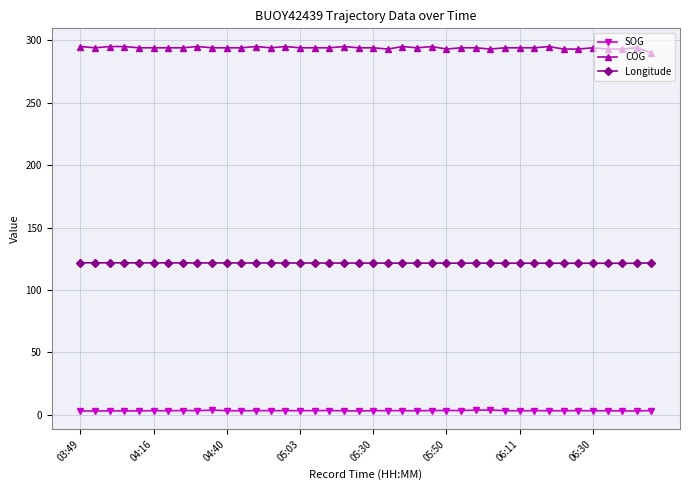

Rank the series by their average value, from highest to lowest.

COG, Longitude, SOG